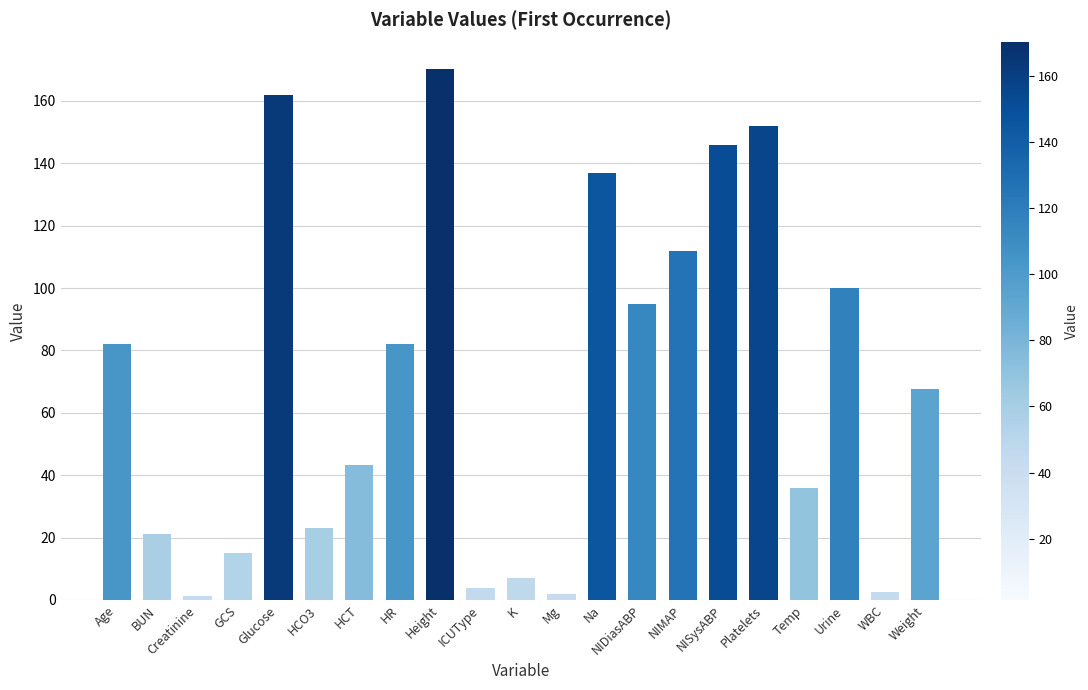

Which label corresponds to the largest value in the chart?

Height